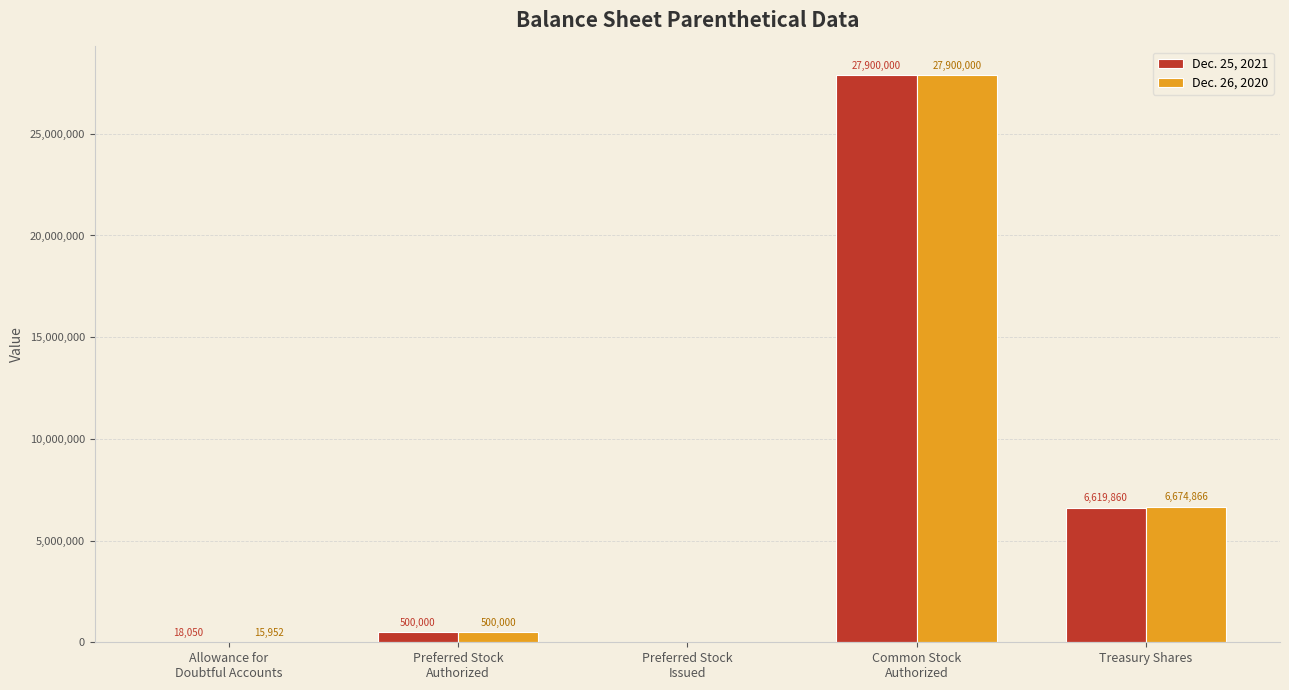

How many data points does each series have?

5